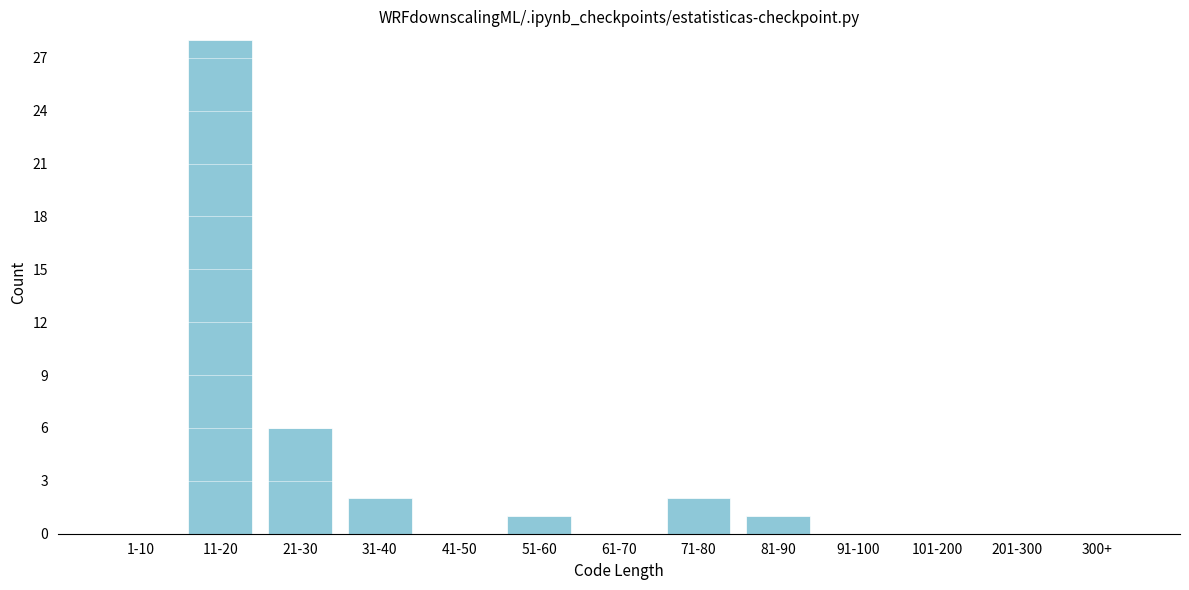

Reading right to left, list all the values displayed in this chart.

300+=0	201-300=0	101-200=0	91-100=0	81-90=1	71-80=2	61-70=0	51-60=1	41-50=0	31-40=2	21-30=6	11-20=28	1-10=0